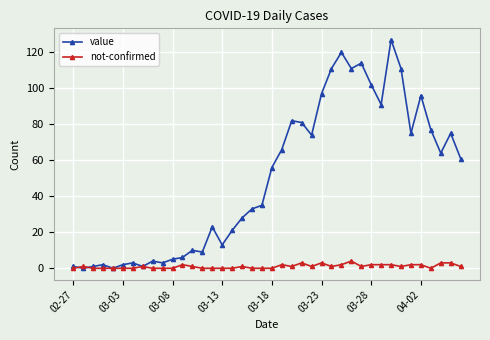

Which series has the largest total across all categories?

value